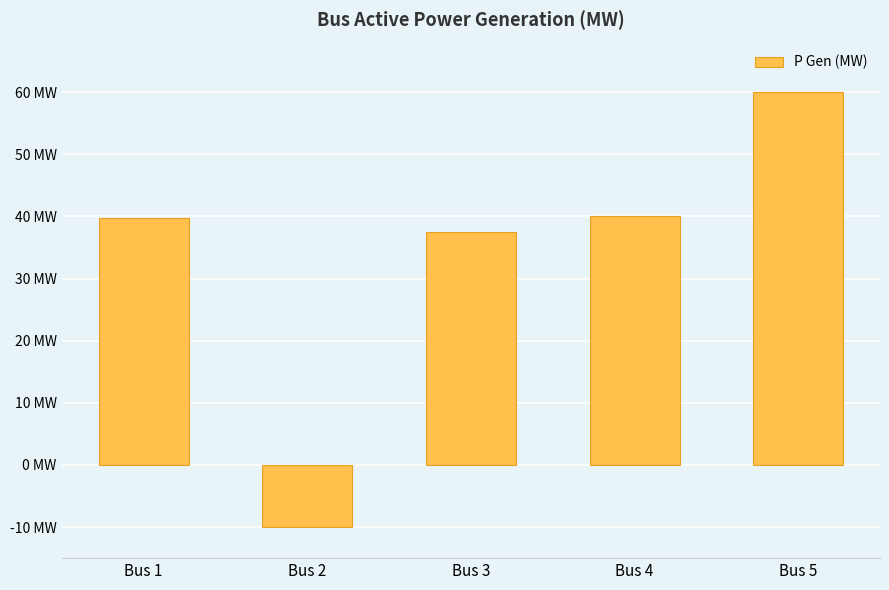

Where is the data nearest to the value 25?

Bus 3